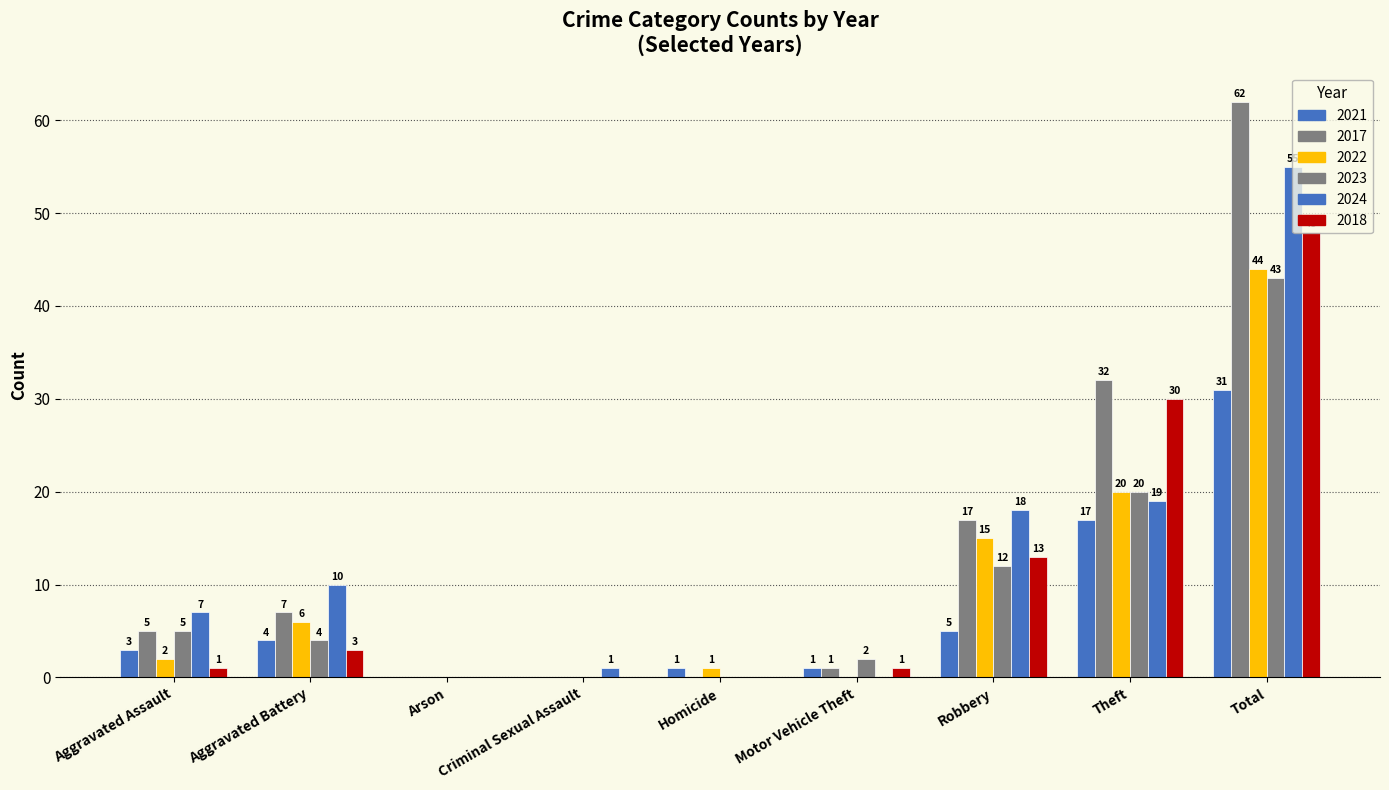

What is the label of the 8th bar from the left?

Theft